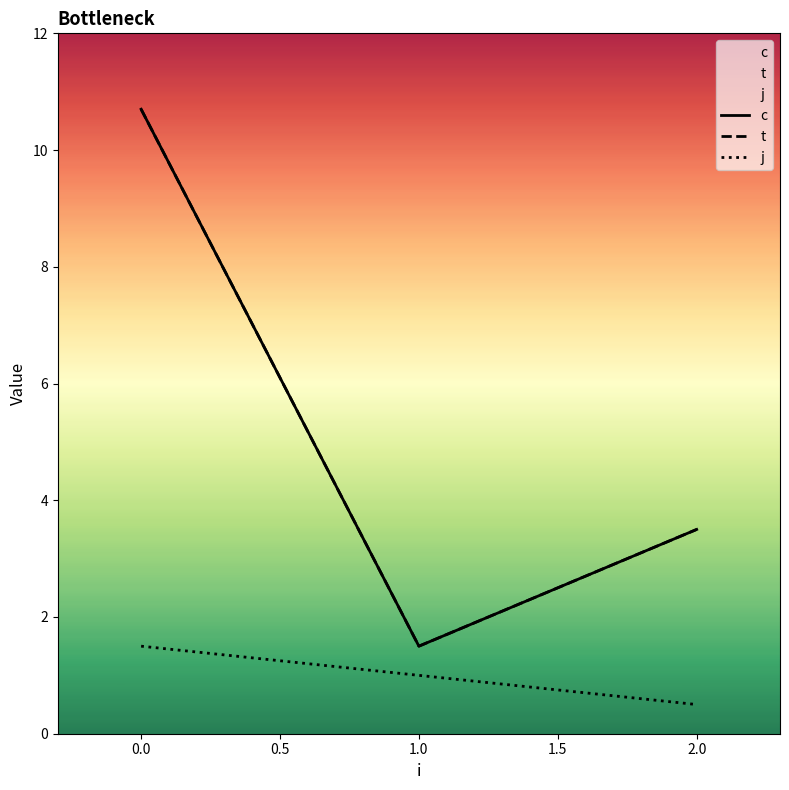

Does the chart display data point markers on the line(s)?

No